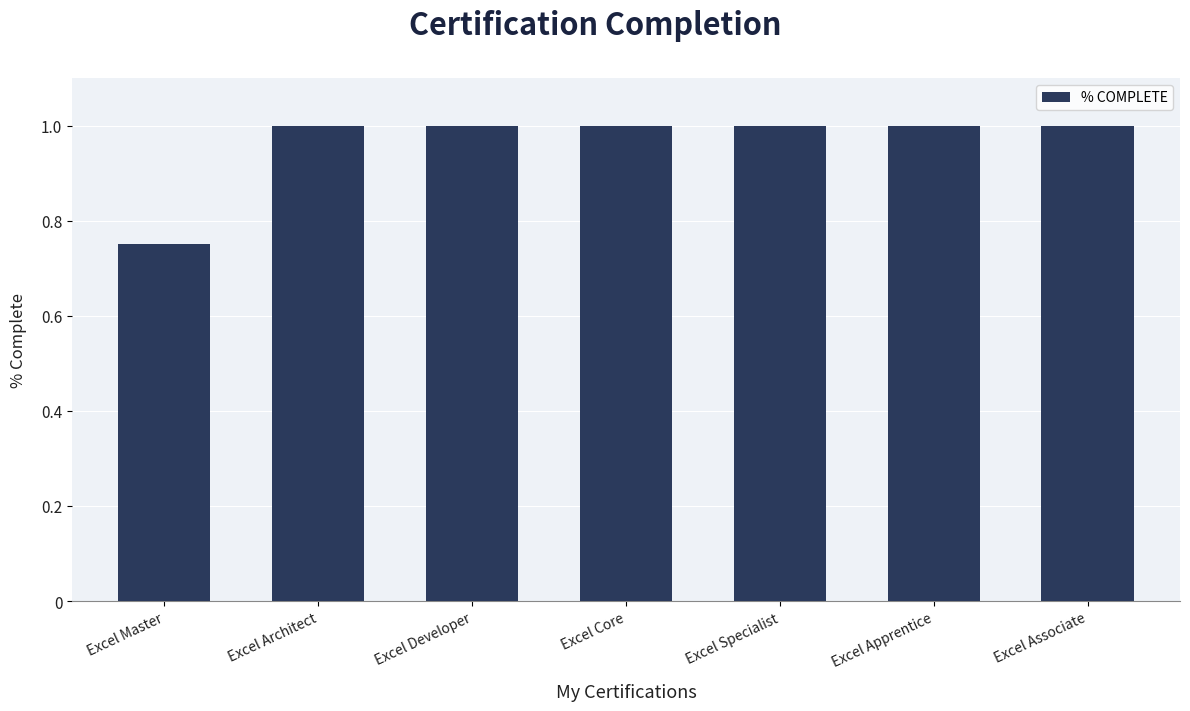

The value at Excel Associate is 0.4. True or false?

False